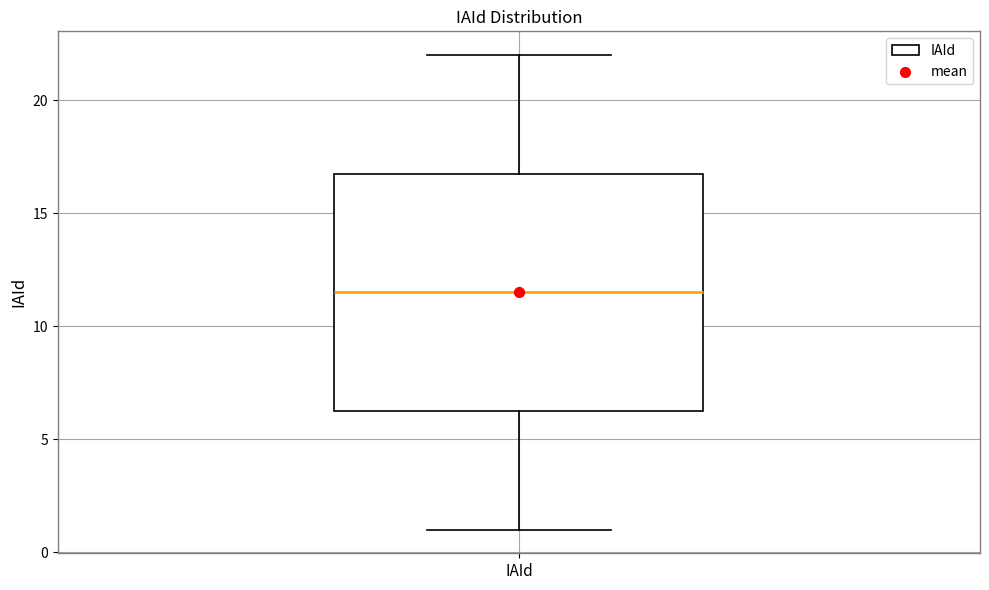

Transcribe this box plot: give where the median line is, the range the box spans, and where the two whiskers end, as read against the y-axis. The values are not printed on the chart, so give them approximately, as read against the axis.

median 11.5, box 6.5 to 17.0, whiskers 1.0 to 22.0